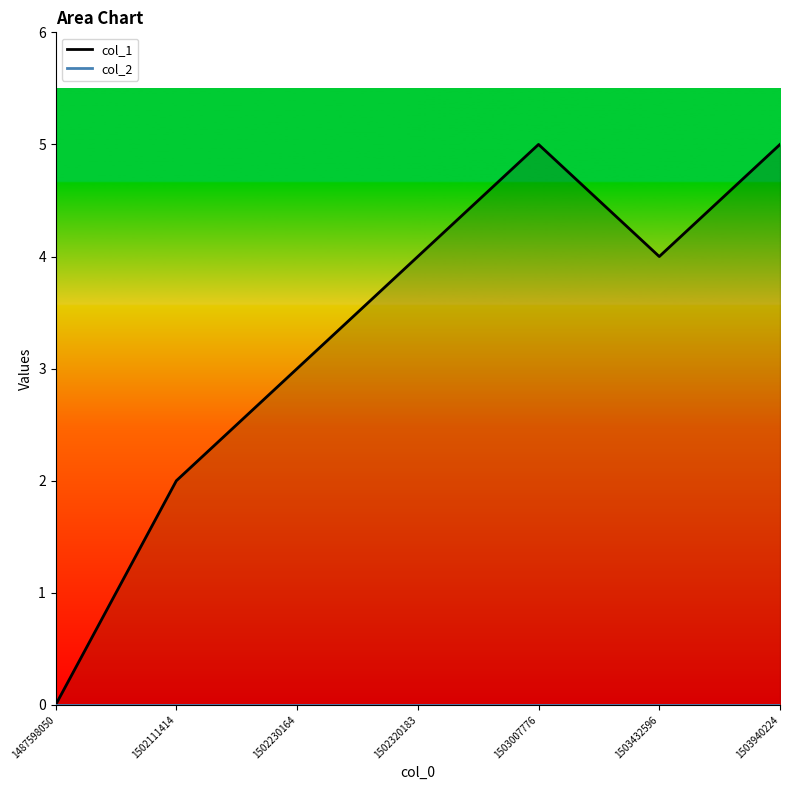

List the labels in order of value, smallest first.

1487598050, 1502111414, 1502230164, 1502320183, 1503432596, 1503007776, 1503940224